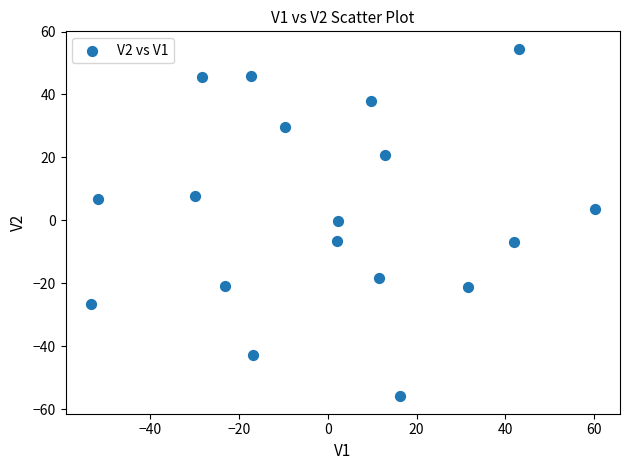

What is the range of X values (max minus min)?

113.7